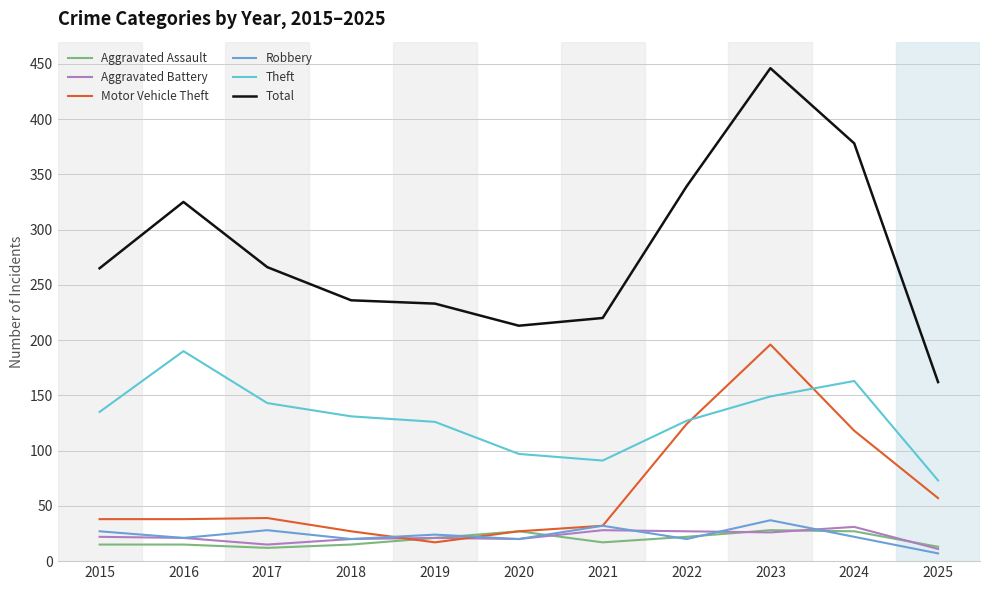

What value does the Aggravated Assault series have at 2022?

22